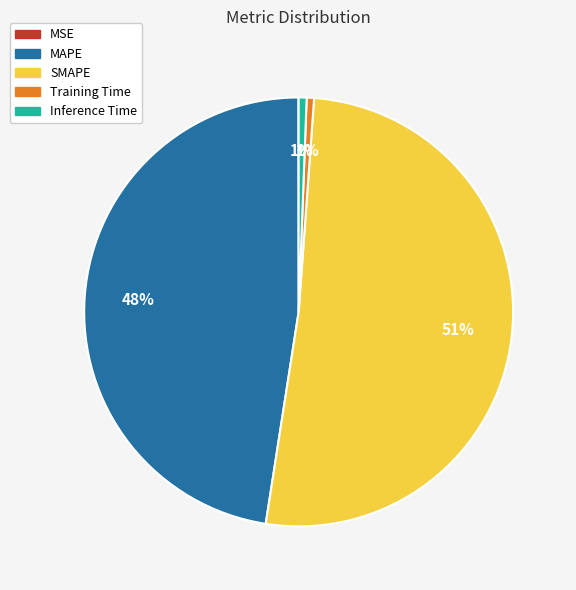

To the nearest percent, what is the average slice percentage?

20%